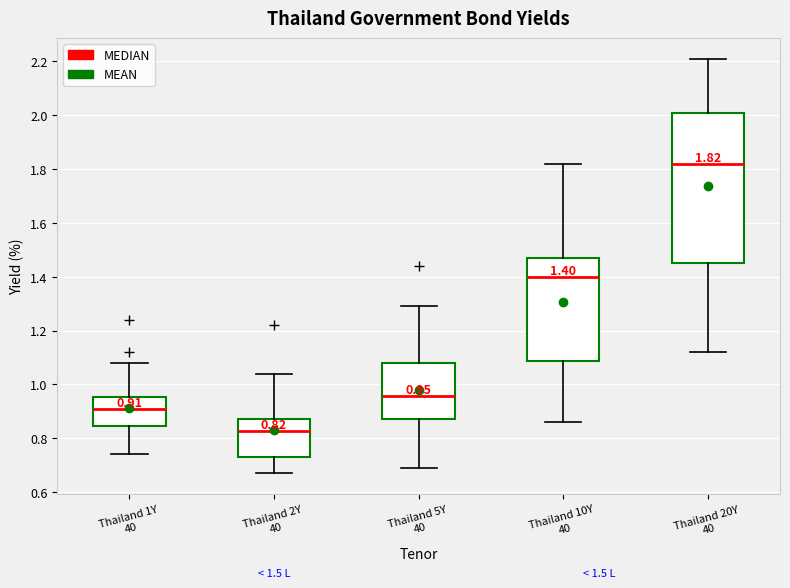

Which box's median line is the highest?

Thailand 20Y 40